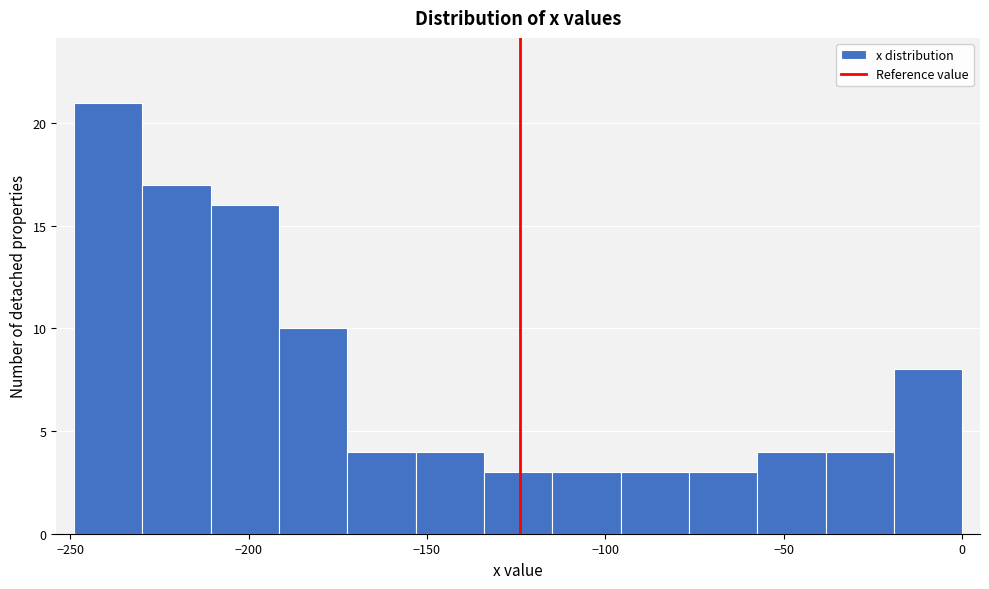

Around what value on the x-axis is the tallest bar? Give the approximate position of its centre, as read against the axis.

-240